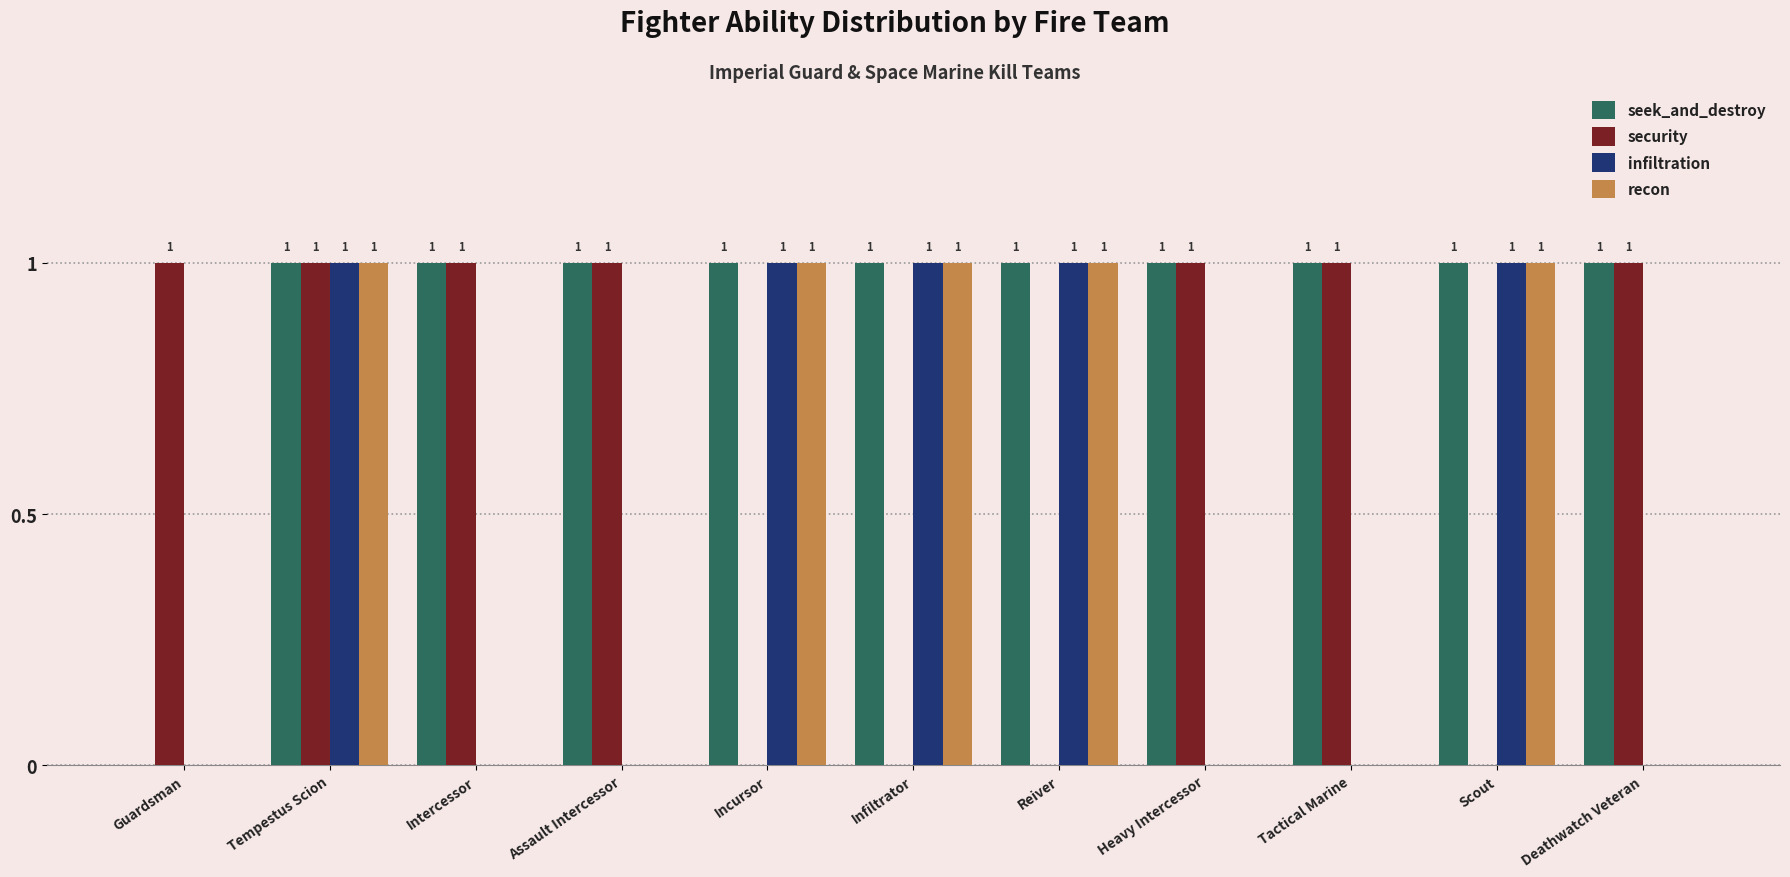

Where is seek_and_destroy nearest to the value 0?

Guardsman